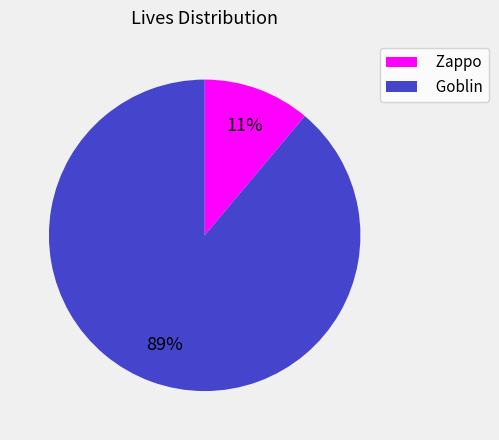

To the nearest percent, what is the difference between the largest and smallest slice percentages?

78%